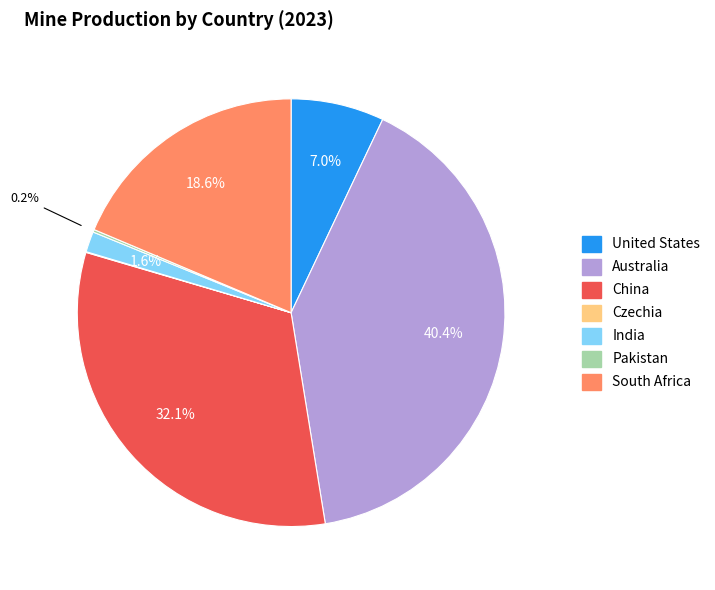

Is there a majority slice in this chart?

No